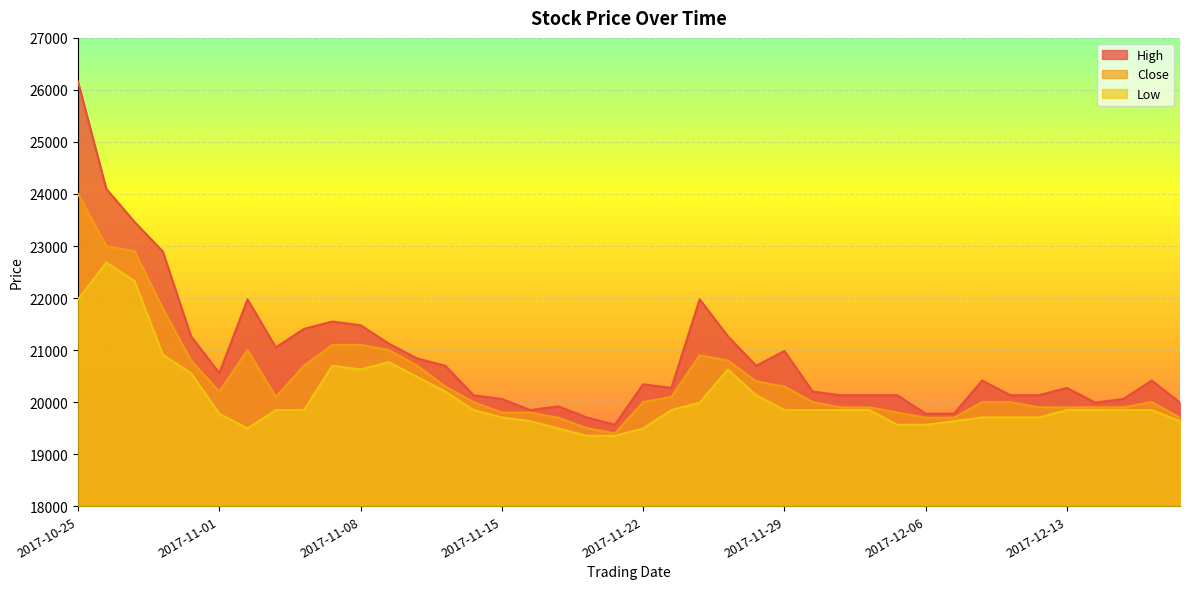

What is the maximum value shown in the chart?

26156